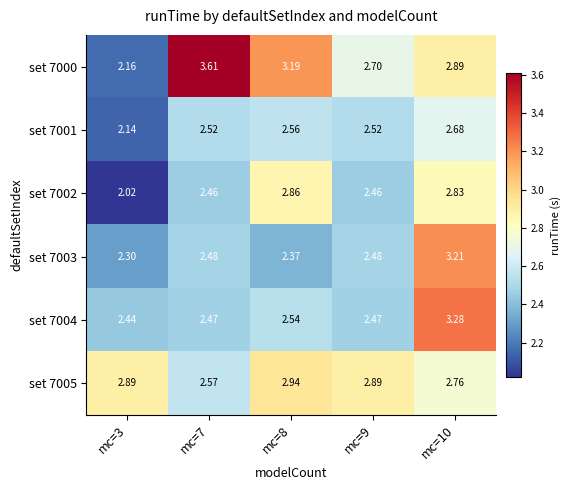

Which series has the largest total across all categories?

set 7000